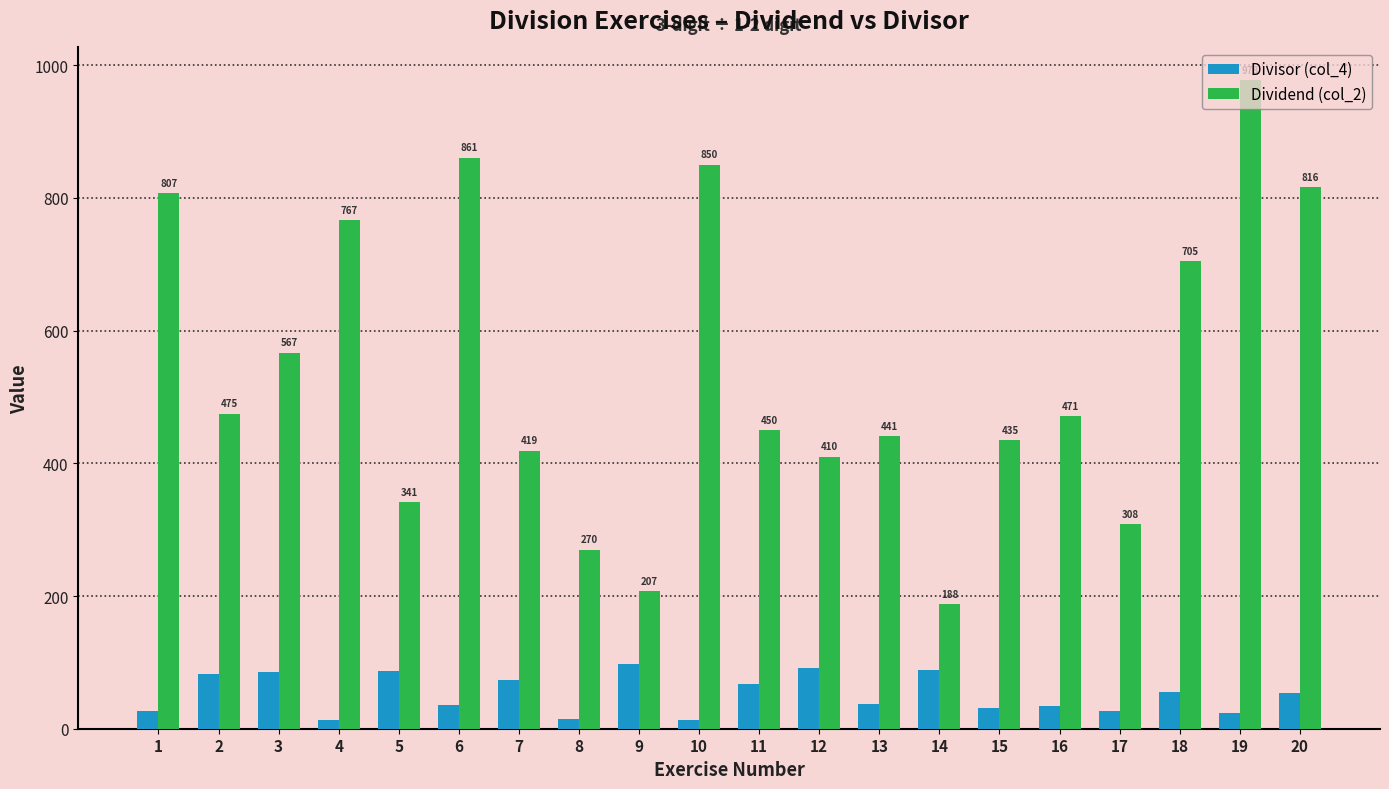

Is the value of Divisor (col_4) at 16 greater than the value of Dividend (col_2) at 9?

No